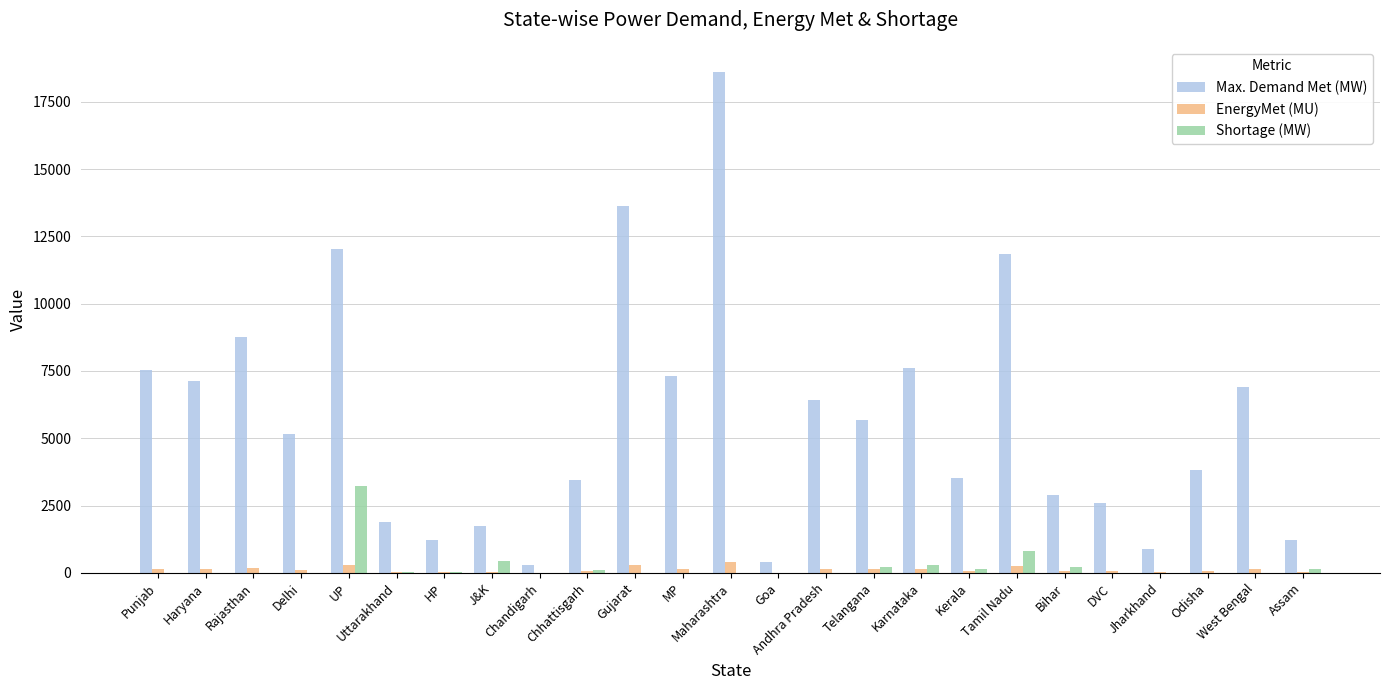

Which series has the largest total across all categories?

Max. Demand Met (MW)